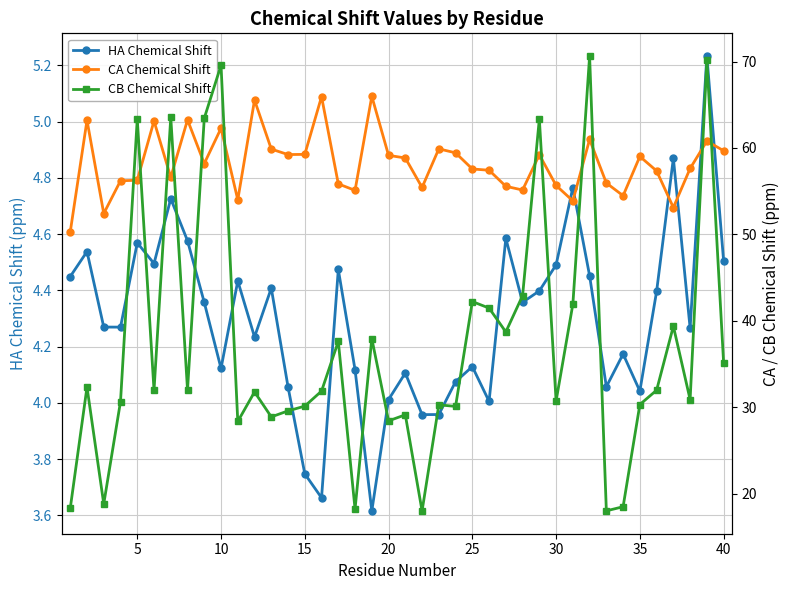

What is the difference between the maximum and minimum values in the CB Chemical Shift series?

52.6